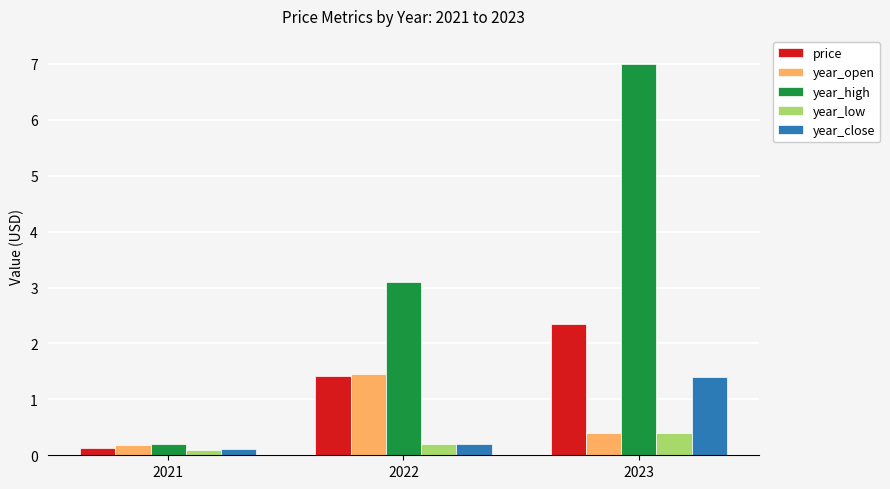

What is the difference between the price values at 2021 and 2022?

1.3